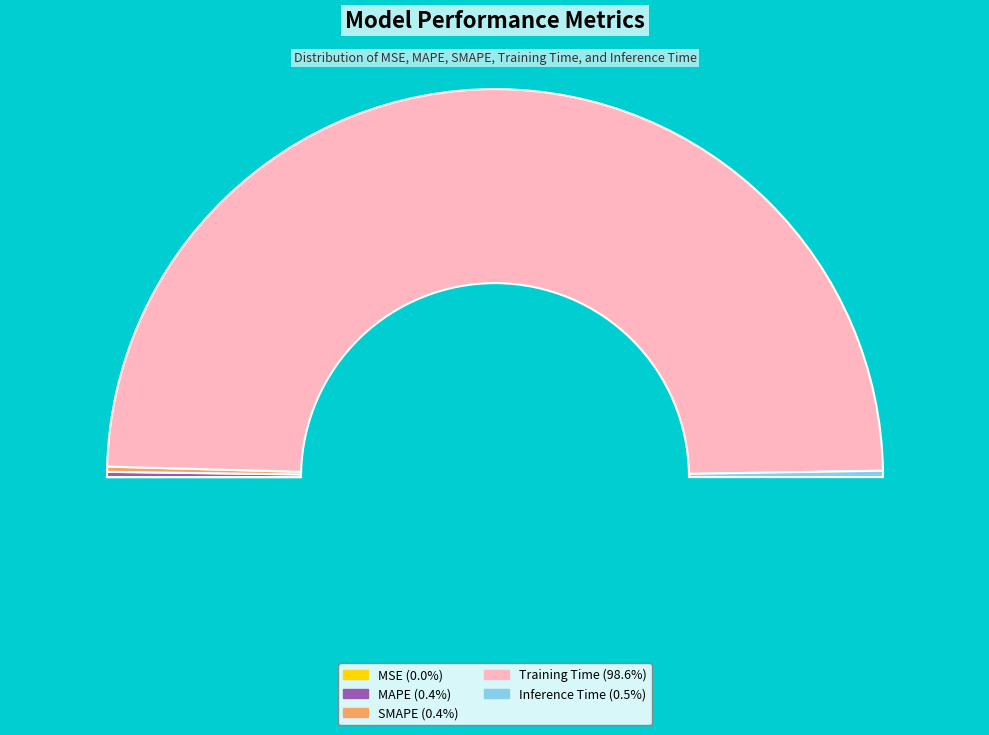

To the nearest percent, what is the average slice percentage?

20%